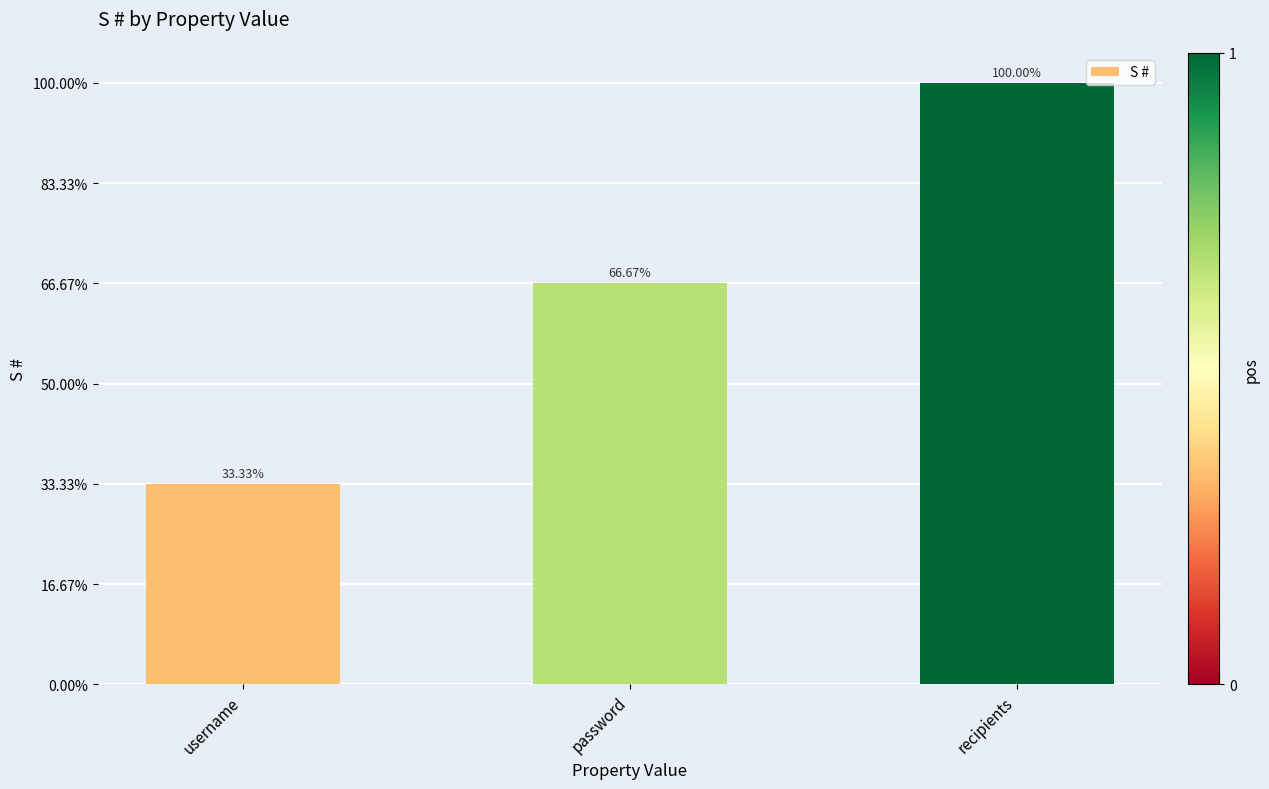

Does the chart contain any negative values?

No